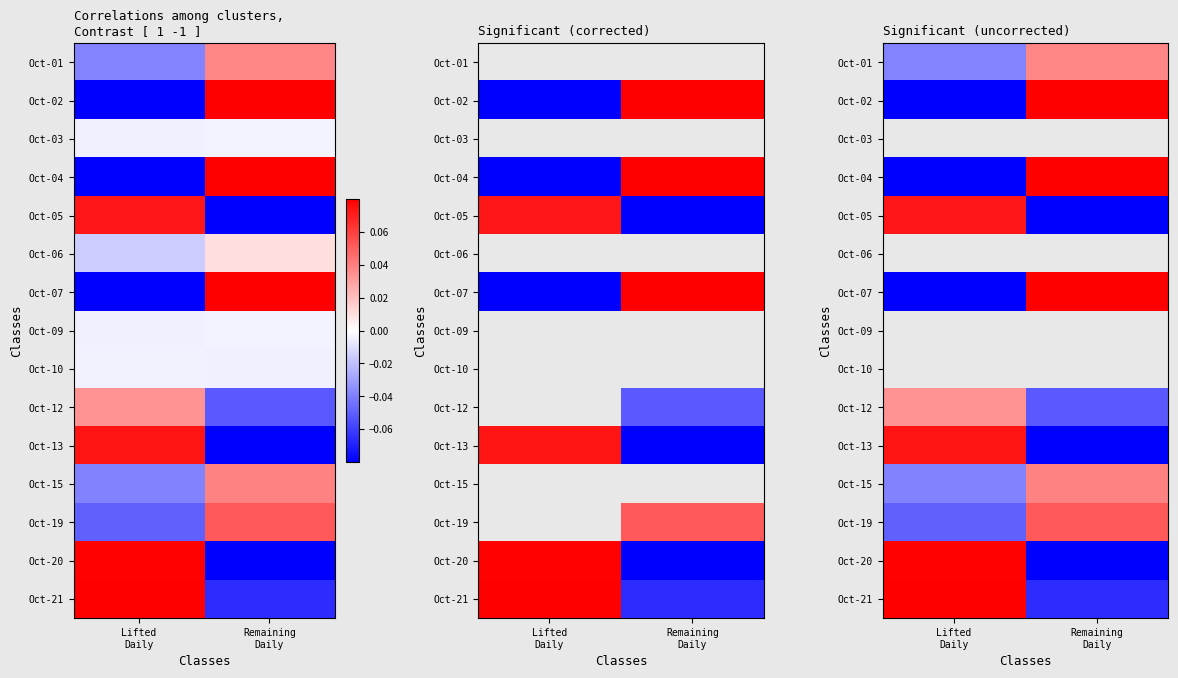

How many data points in Oct-21 are less than 0?

1